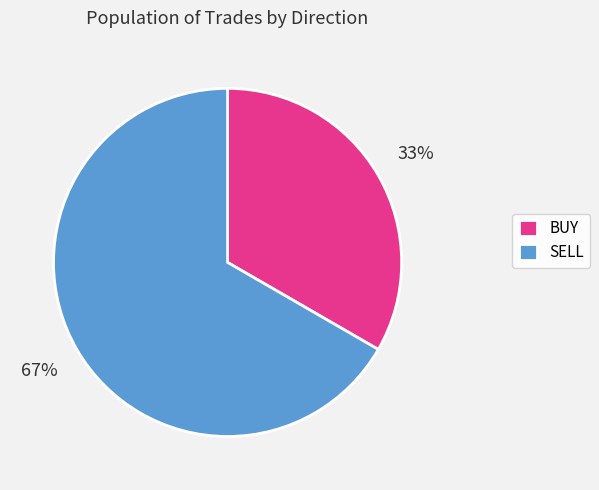

Is it true that BUY is 21% of the pie?

False